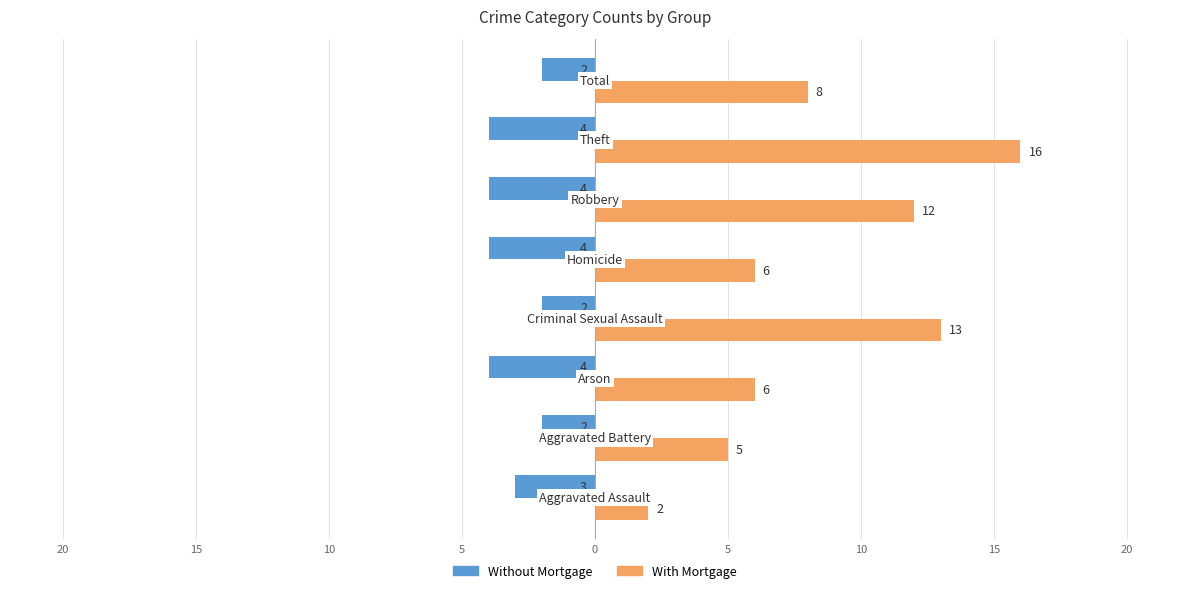

What are all the series names shown in the legend?

Without Mortgage, With Mortgage